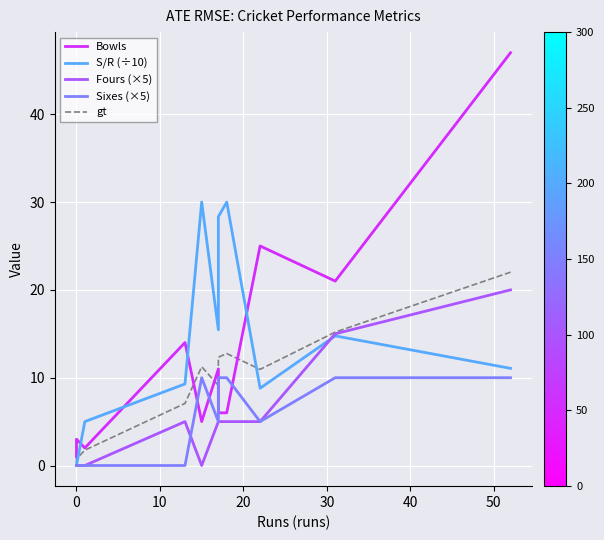

List the series in order of their peak value, lowest first.

Sixes (×5), Fours (×5), gt, S/R (÷10), Bowls